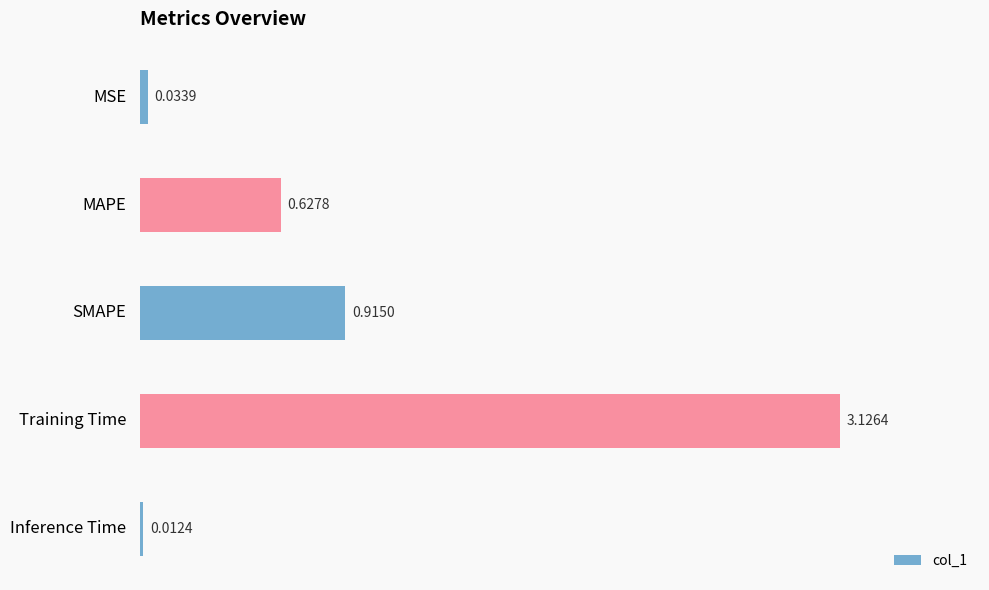

How many categories are shown in the chart?

5